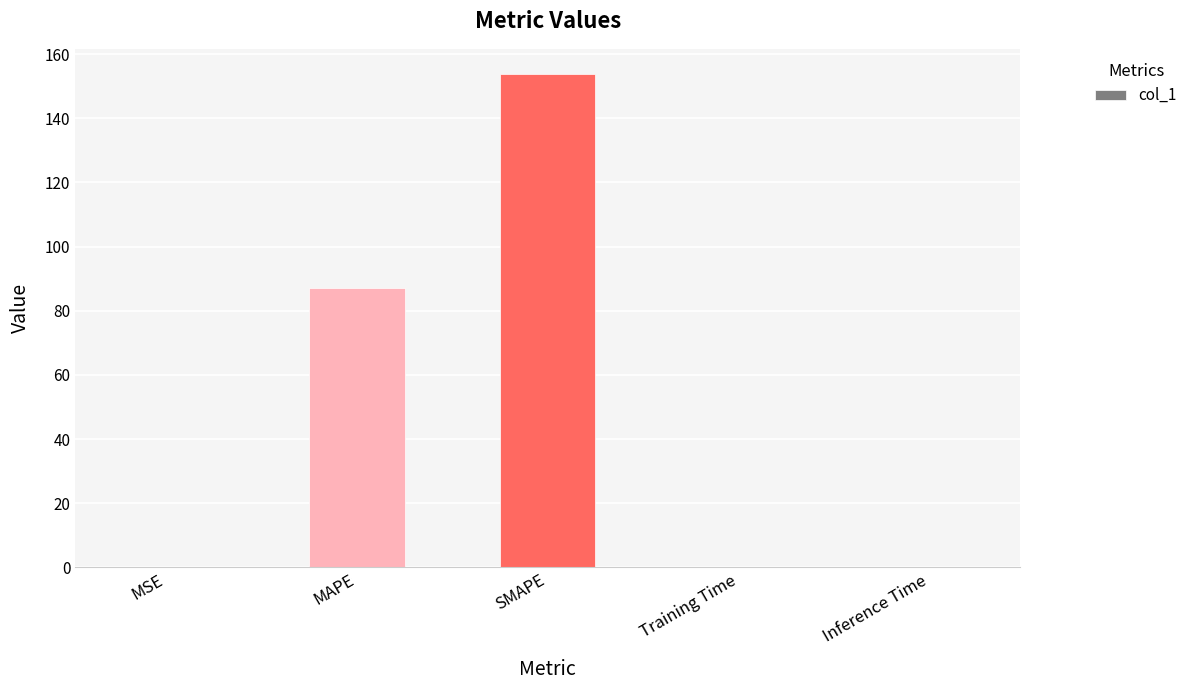

The value at Inference Time is 0.0. True or false?

True